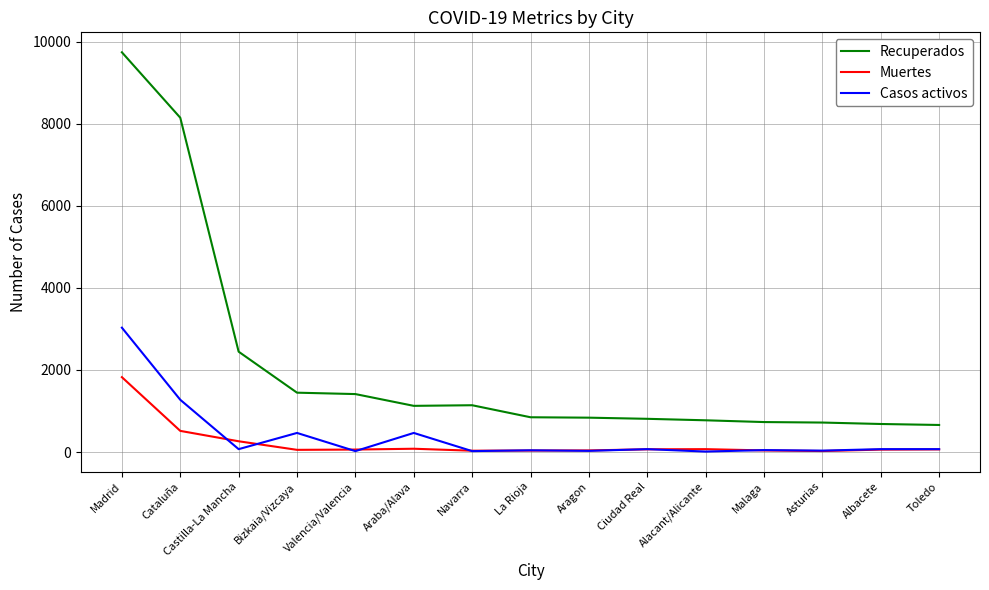

Rank the series by their maximum value, from highest to lowest.

Recuperados, Casos activos, Muertes